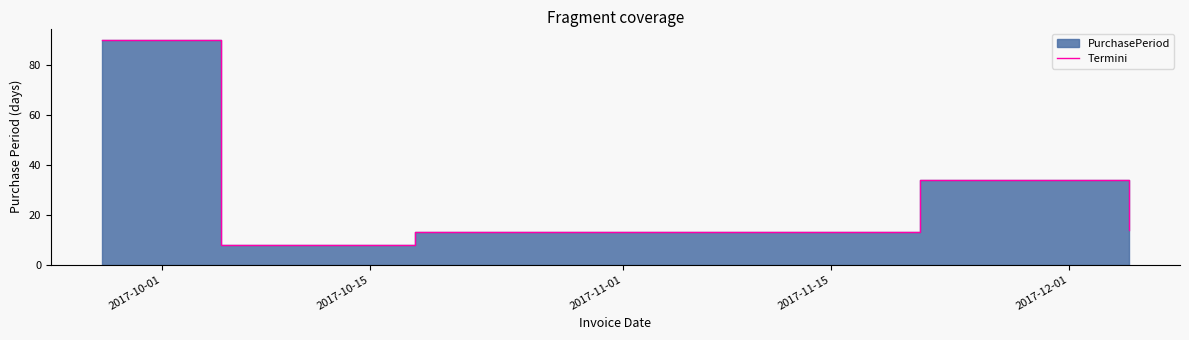

How many lines are shown in the chart?

1